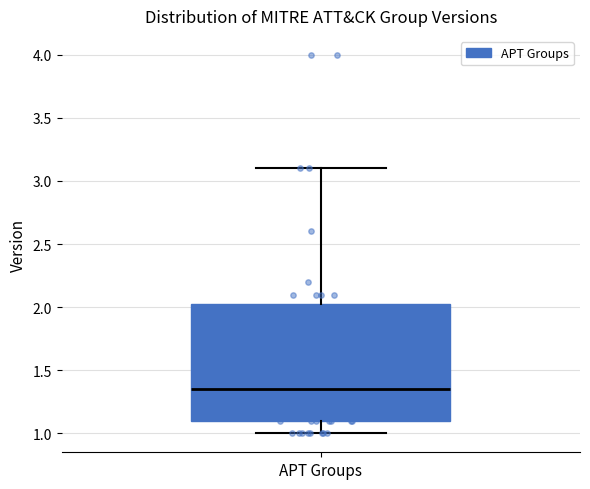

Transcribe this box plot: give where the median line is, the range the box spans, and where the two whiskers end, as read against the y-axis. The values are not printed on the chart, so give them approximately, as read against the axis.

median 1.35, box 1.10 to 2.05, whiskers 1.00 to 3.10